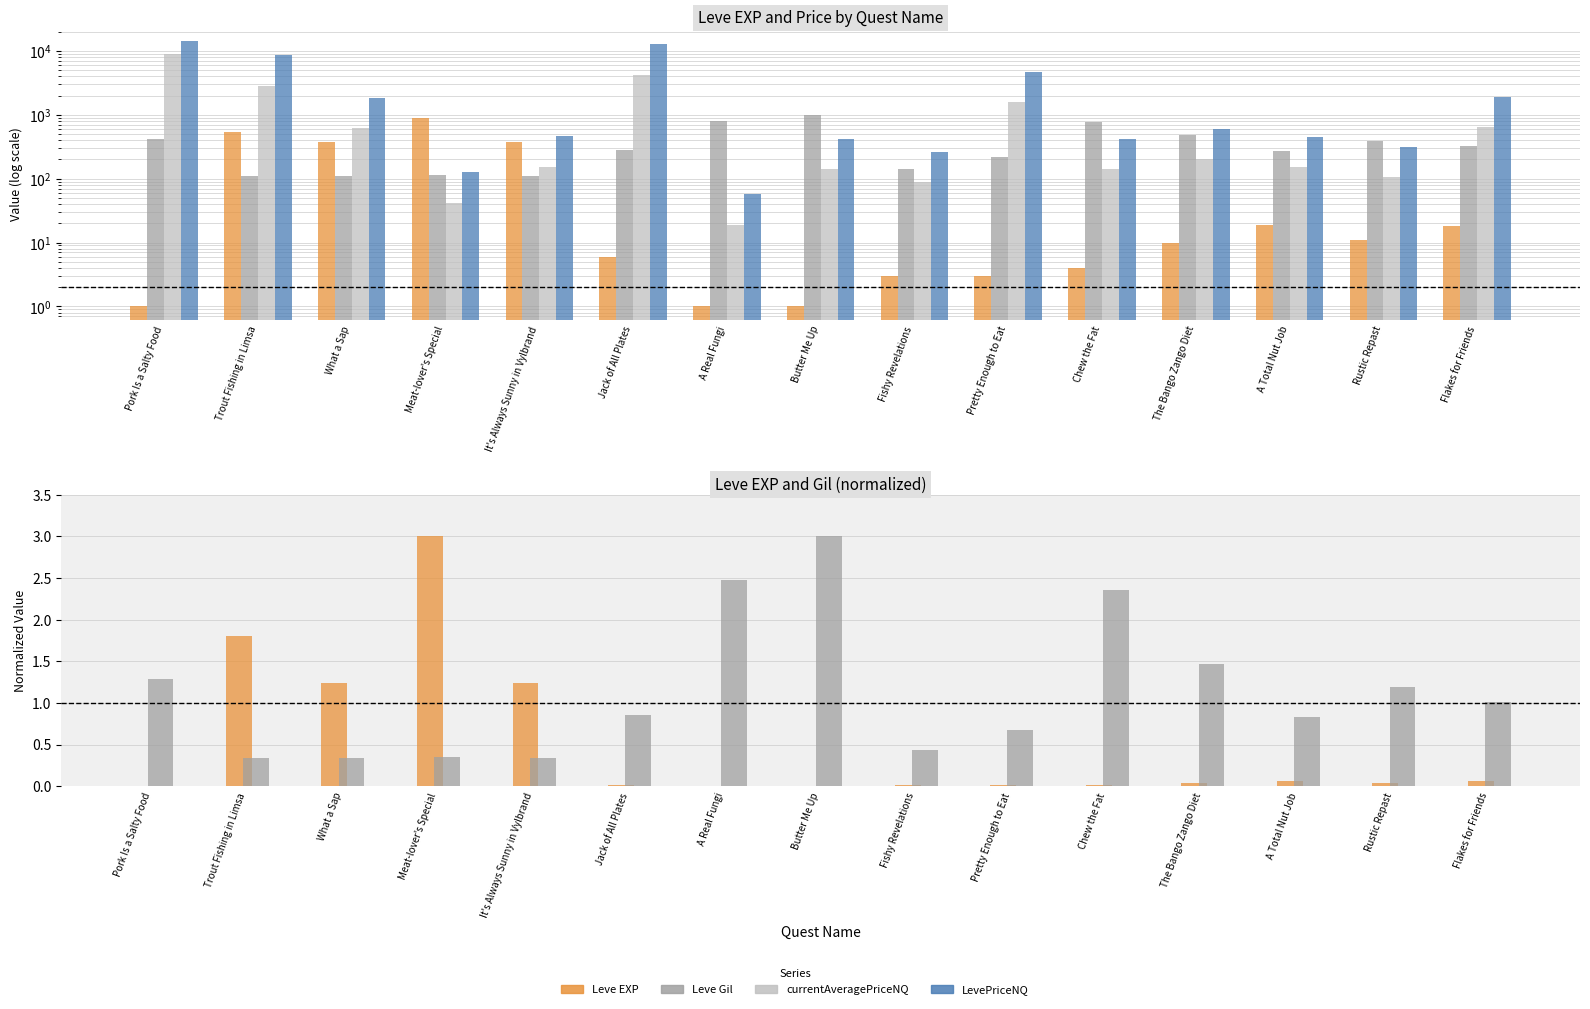

What value does the currentAveragePriceNQ series have at A Real Fungi?

19.0